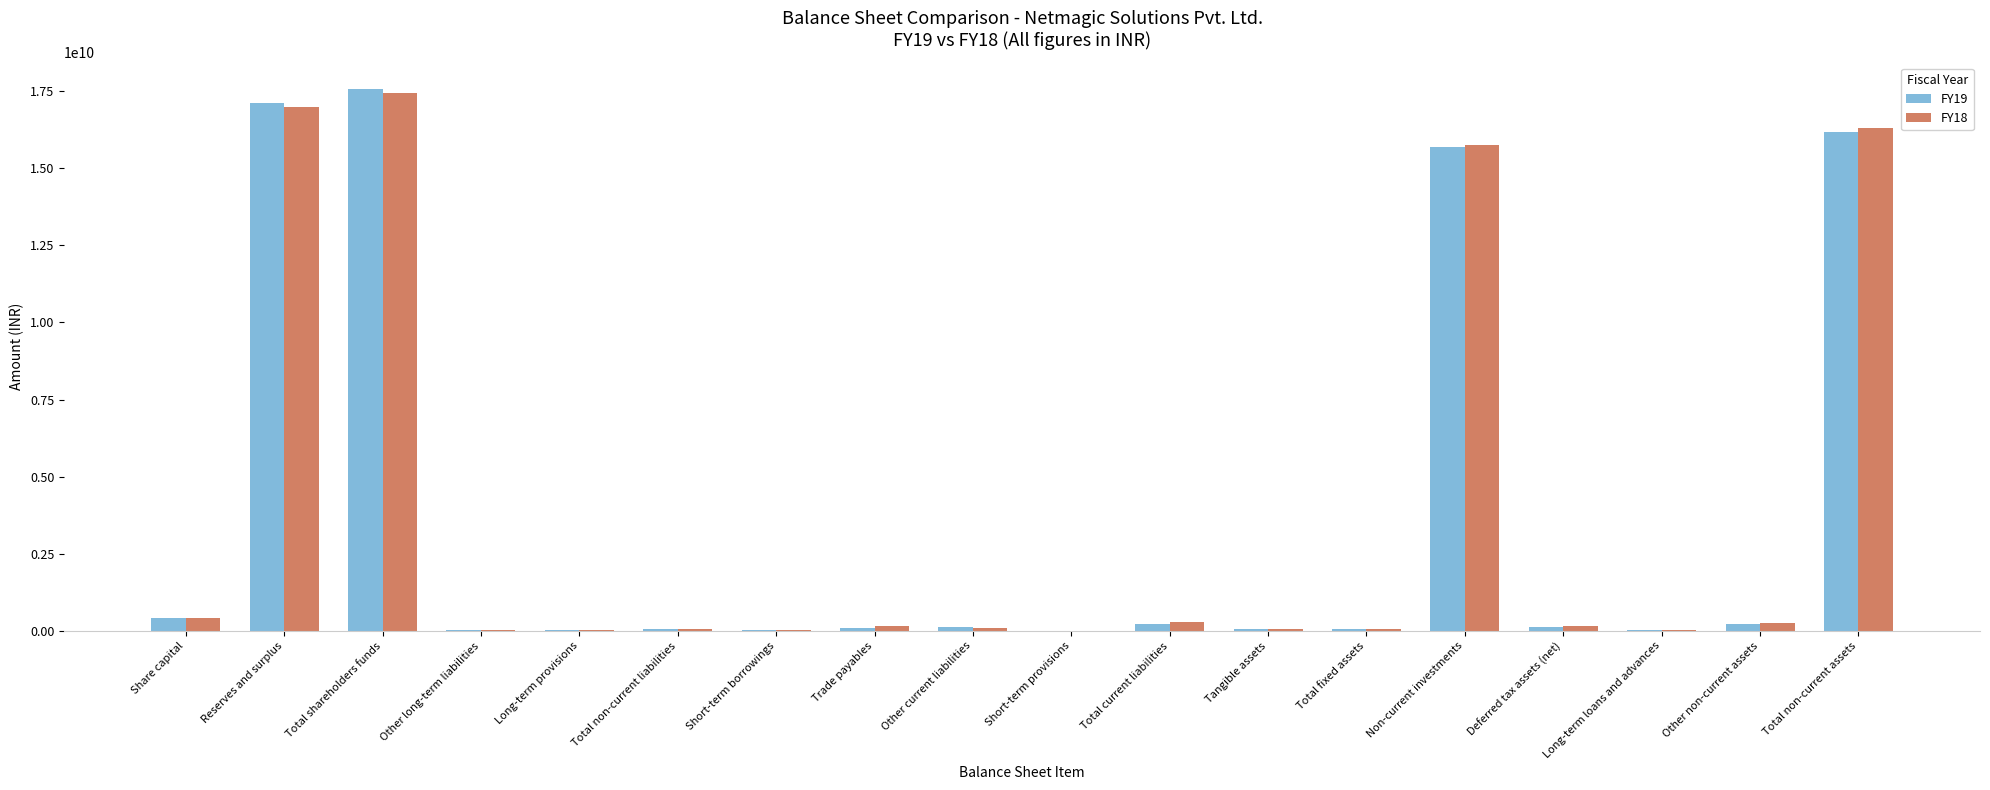

How many groups of bars are there?

18